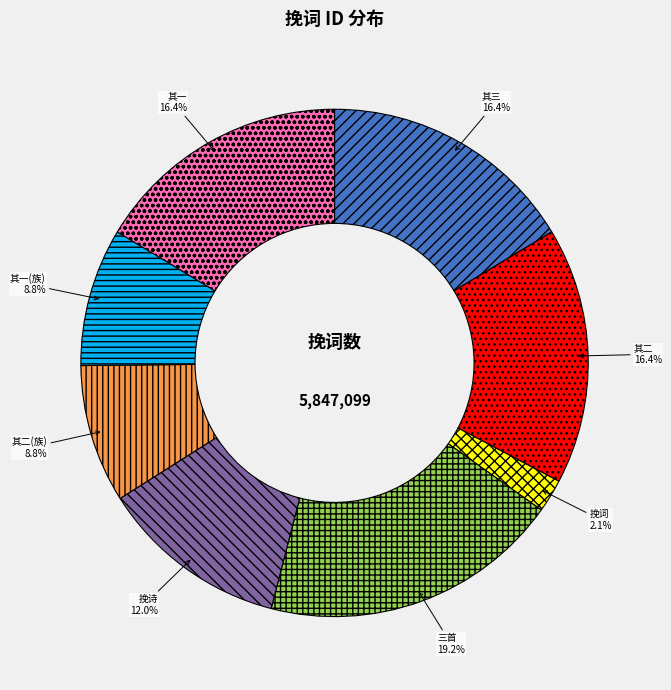

Between 其一 and 挽词, which is larger?

其一